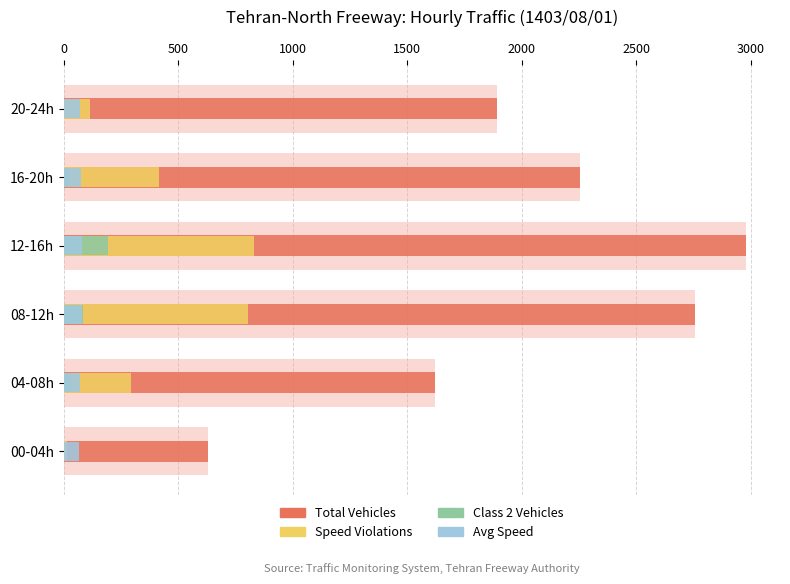

At 20-24h, list the series in order from smallest to largest.

Class 2 Vehicles, Avg Speed, Speed Violations, Total Vehicles